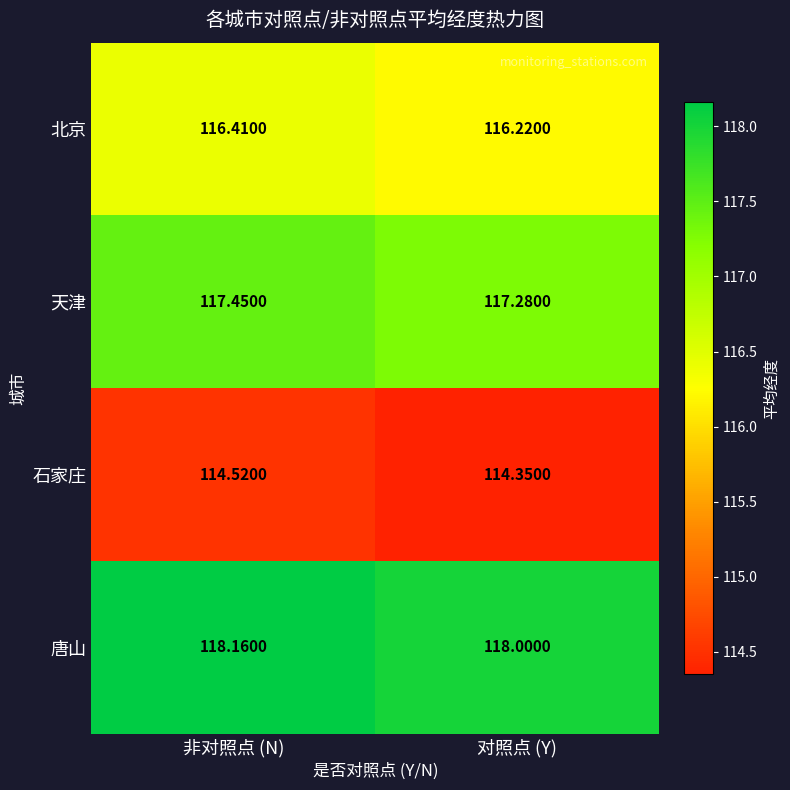

Which category has the highest value across all series?

非对照点 (N)